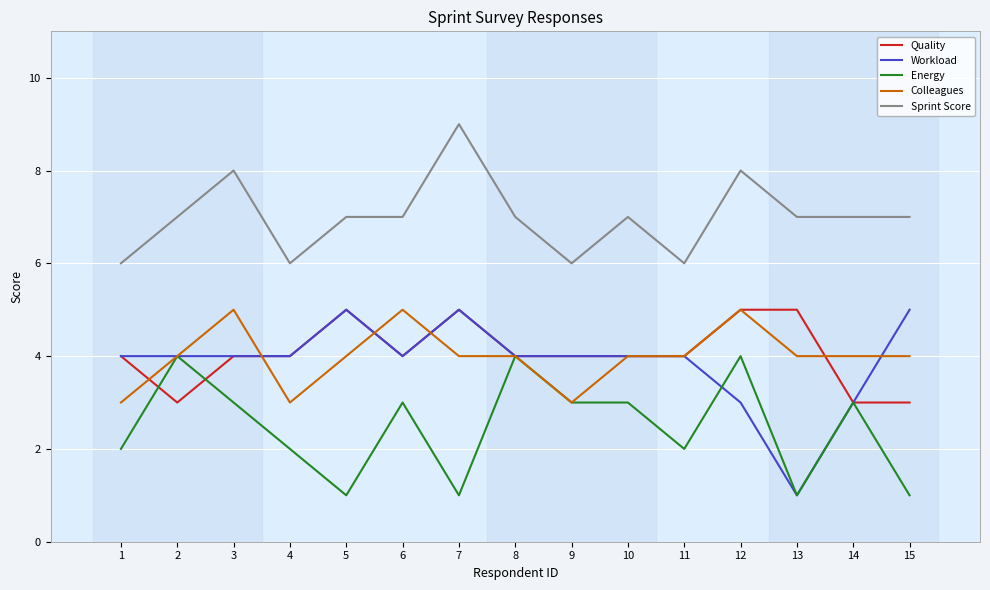

Count the Quality values in the range 4 to 5.

12